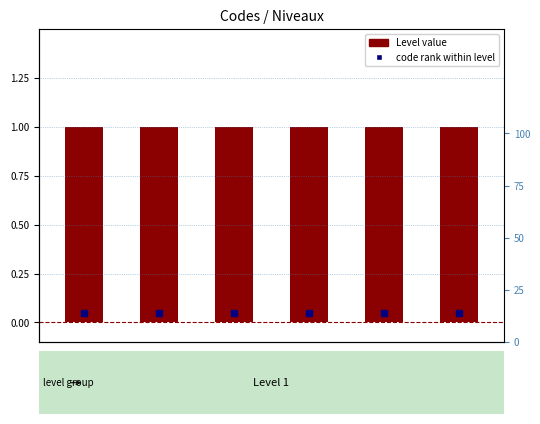

What are all the series names shown in the legend?

code rank within level, Level value